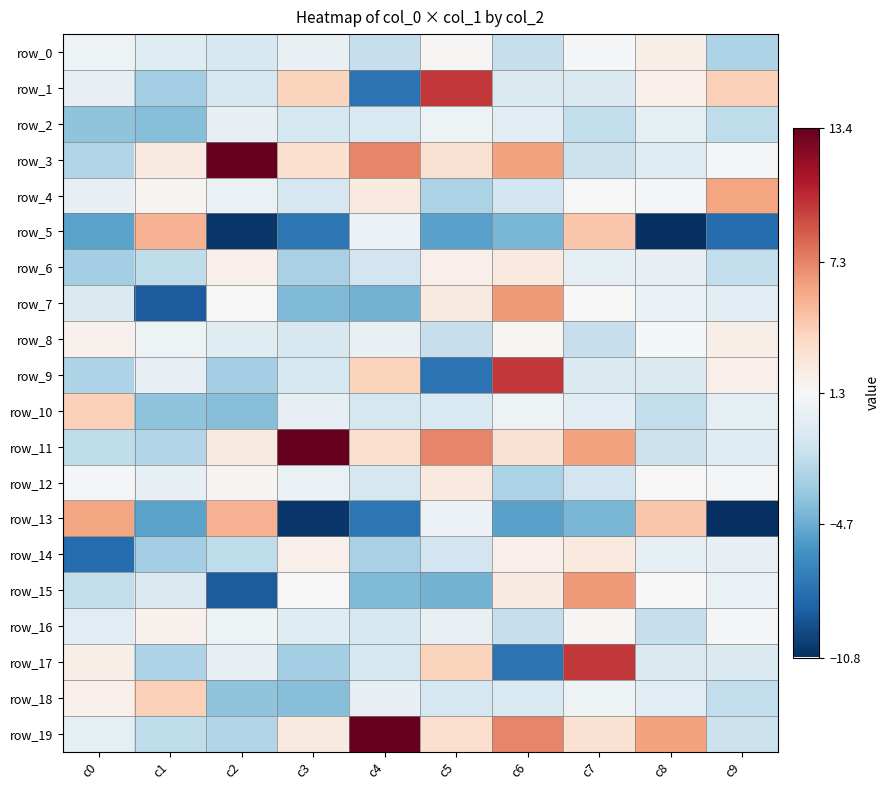

At c6, list the series in order from largest to smallest.

row_9, row_19, row_7, row_3, row_11, row_6, row_15, row_14, row_8, row_10, row_2, row_1, row_18, row_4, row_0, row_16, row_12, row_5, row_13, row_17